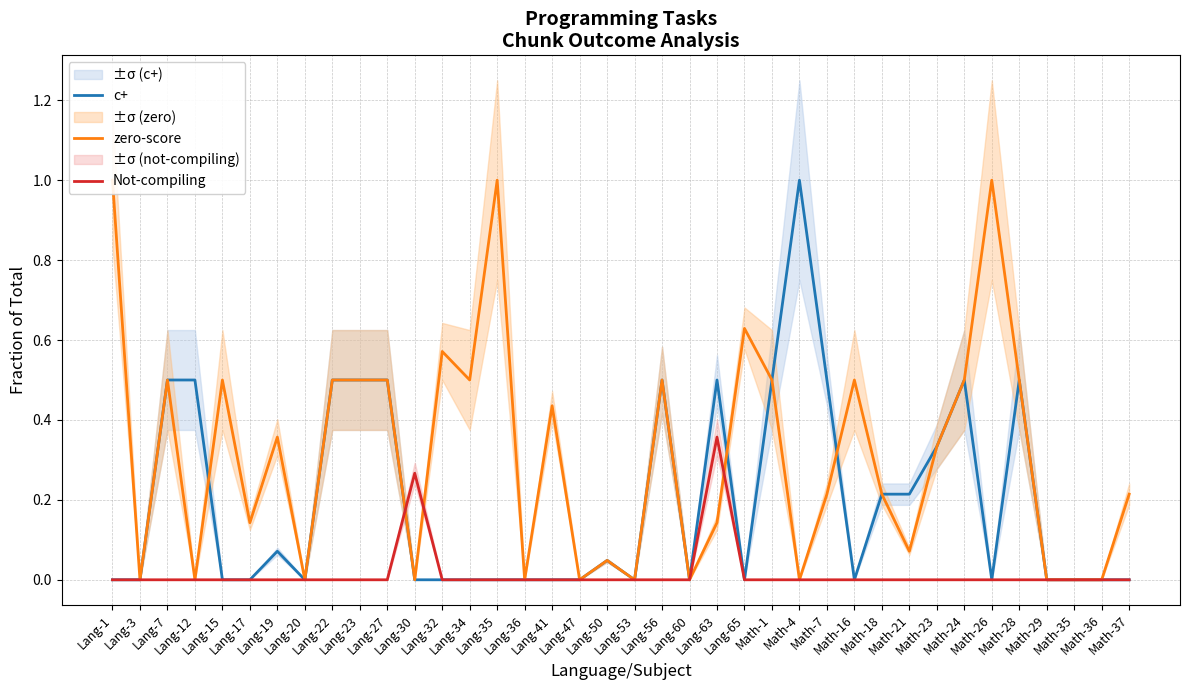

At which category is the sum across all series the highest?

Lang-1